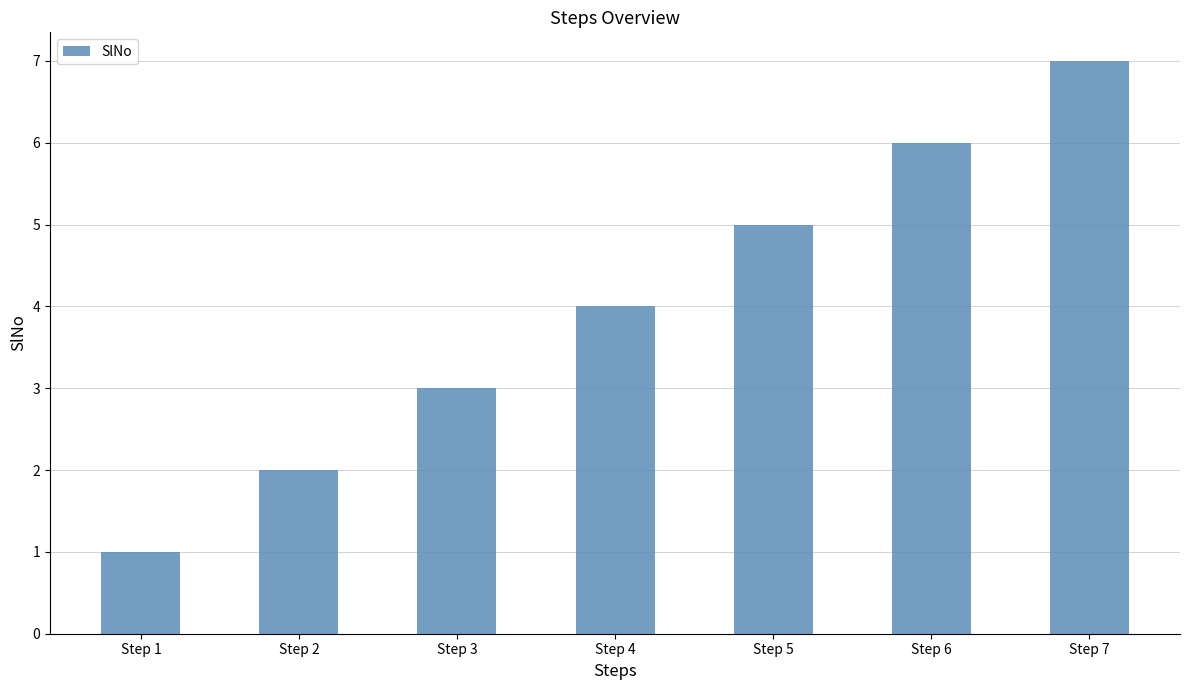

What is the sum of all values?

28